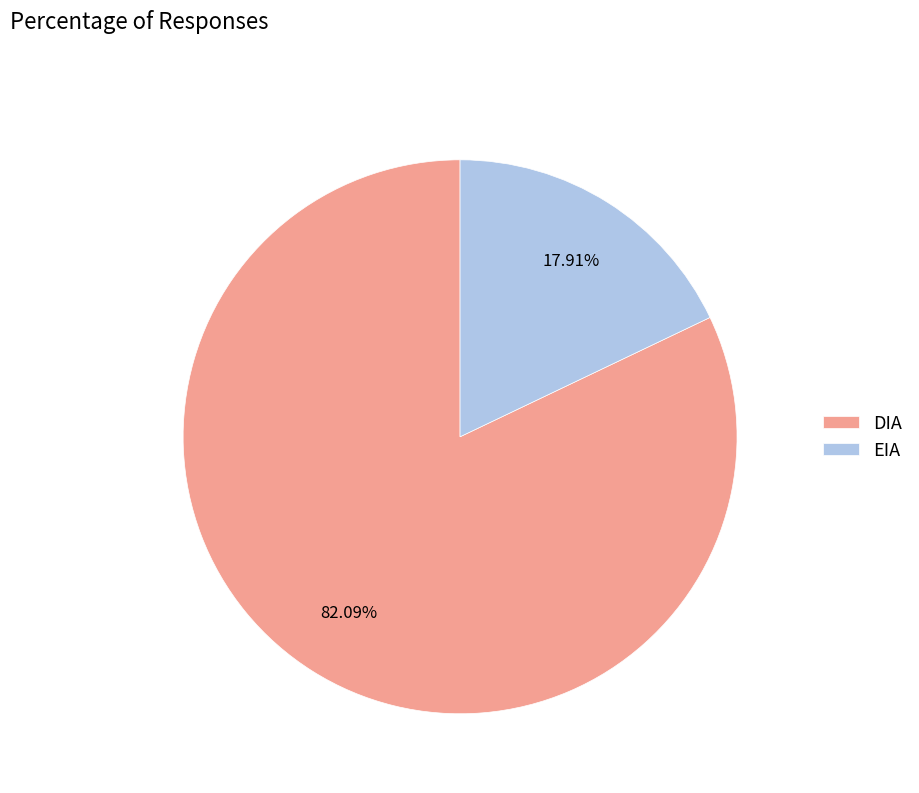

Do EIA and DIA together represent more than half of the pie?

Yes